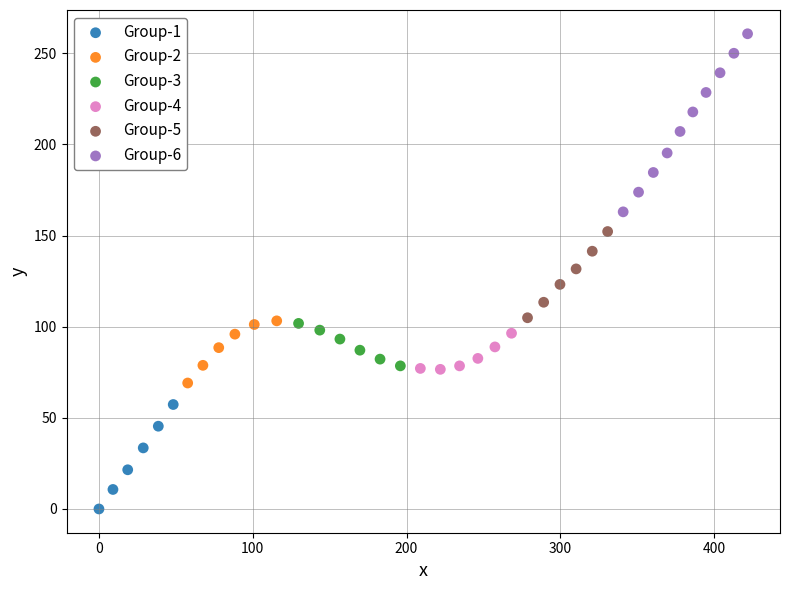

Which series reaches the minimum Y coordinate?

Group-1